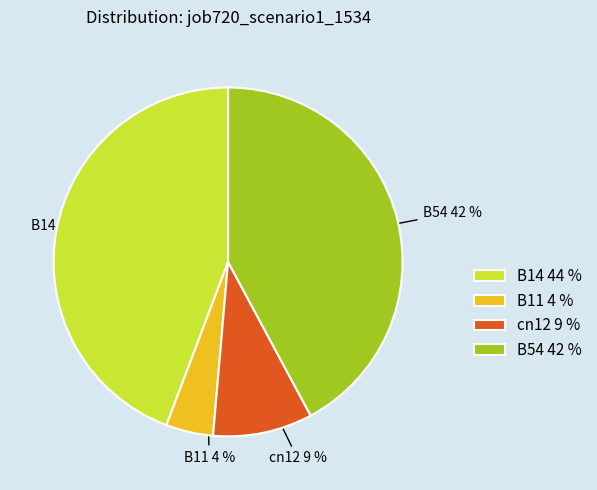

Do B14 and B11 together represent more than half of the pie?

No